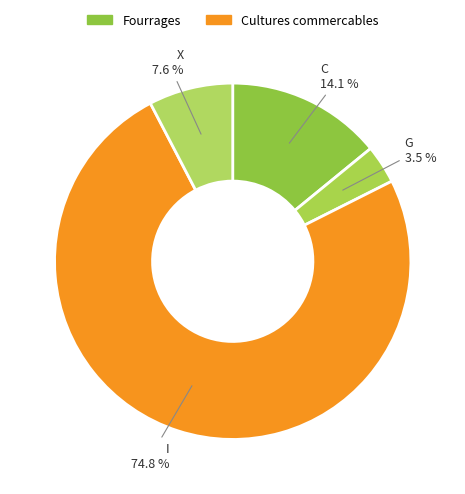

Count the number of slices in the pie.

4